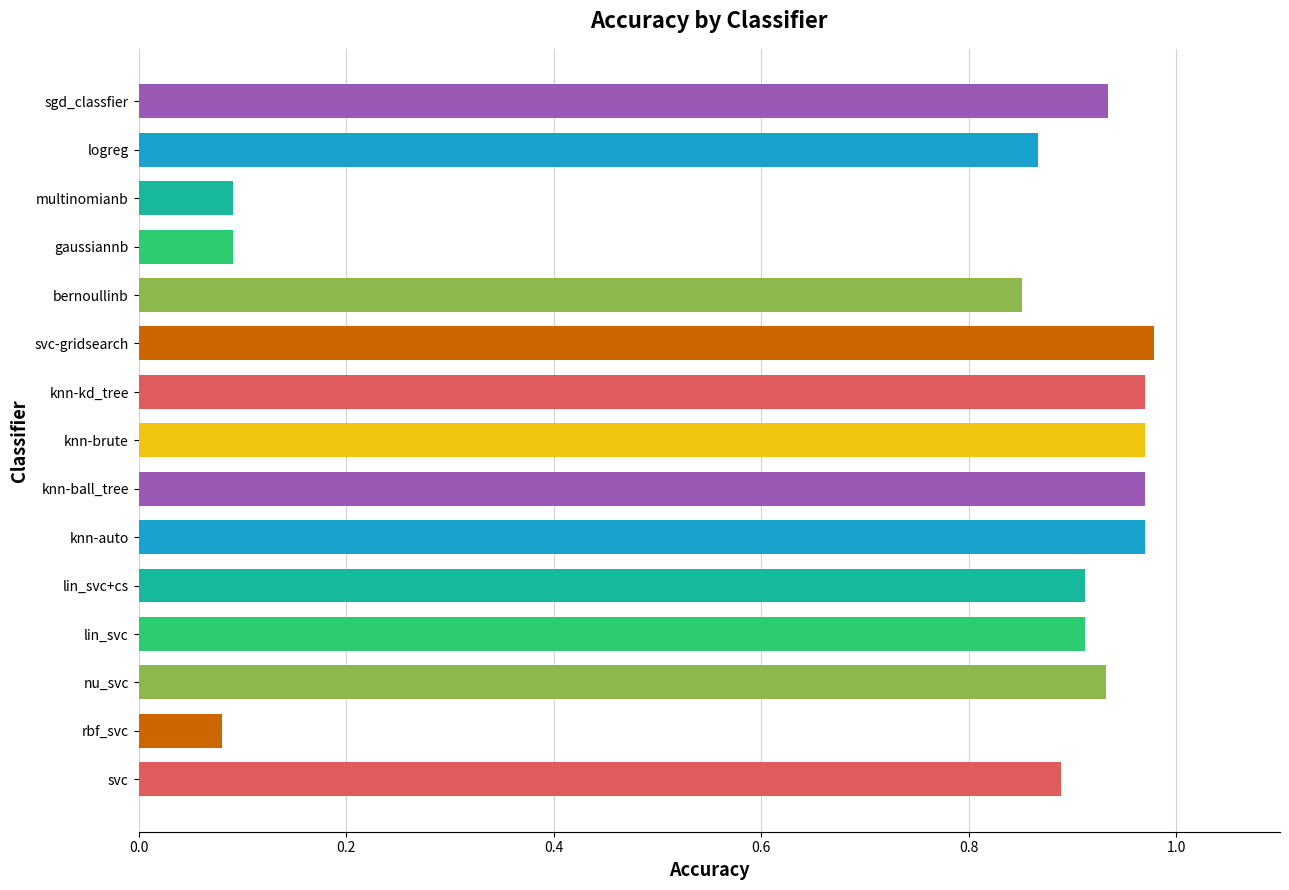

How many bars are there in total?

15